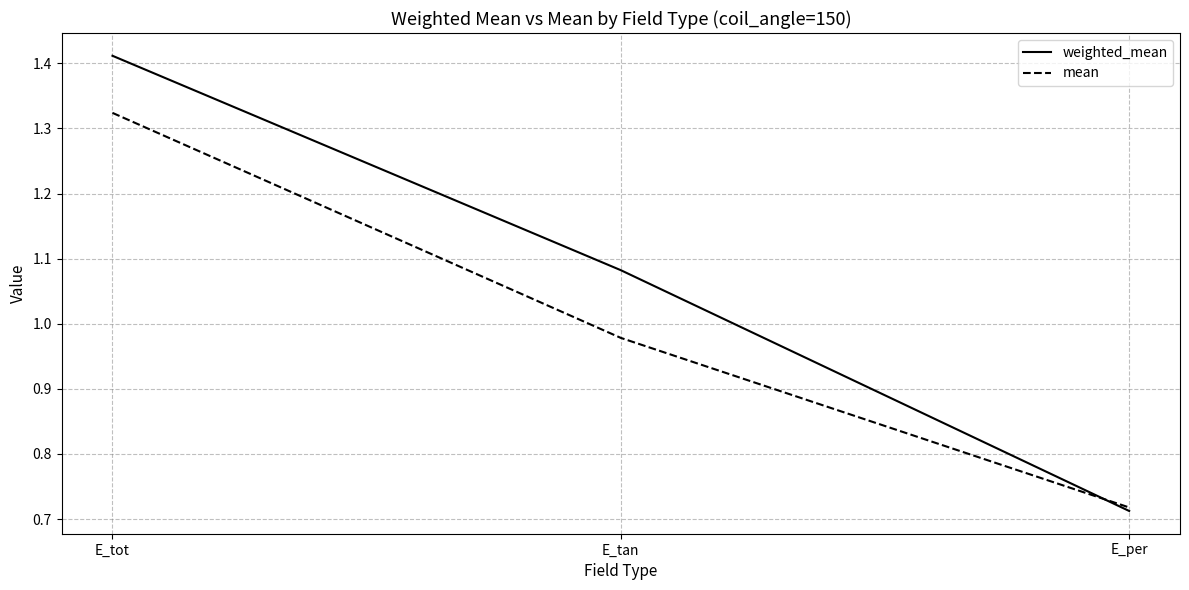

How many lines are shown in the chart?

2